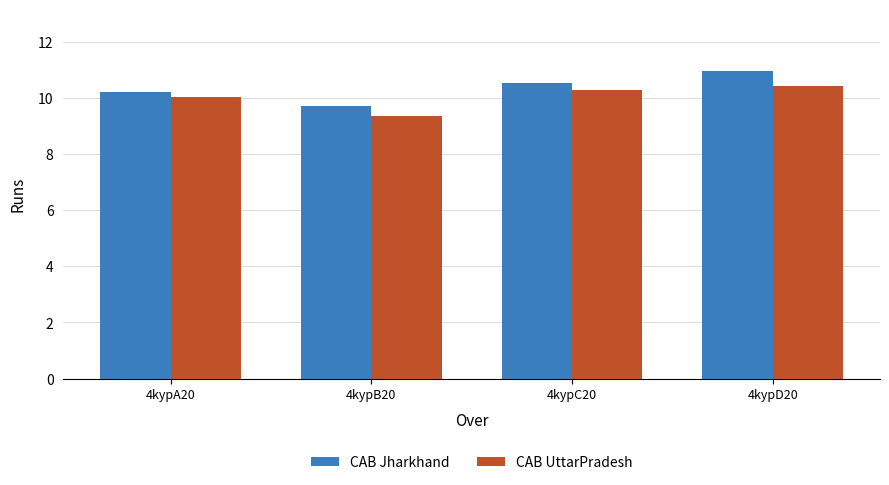

What is the greatest value displayed?

11.0